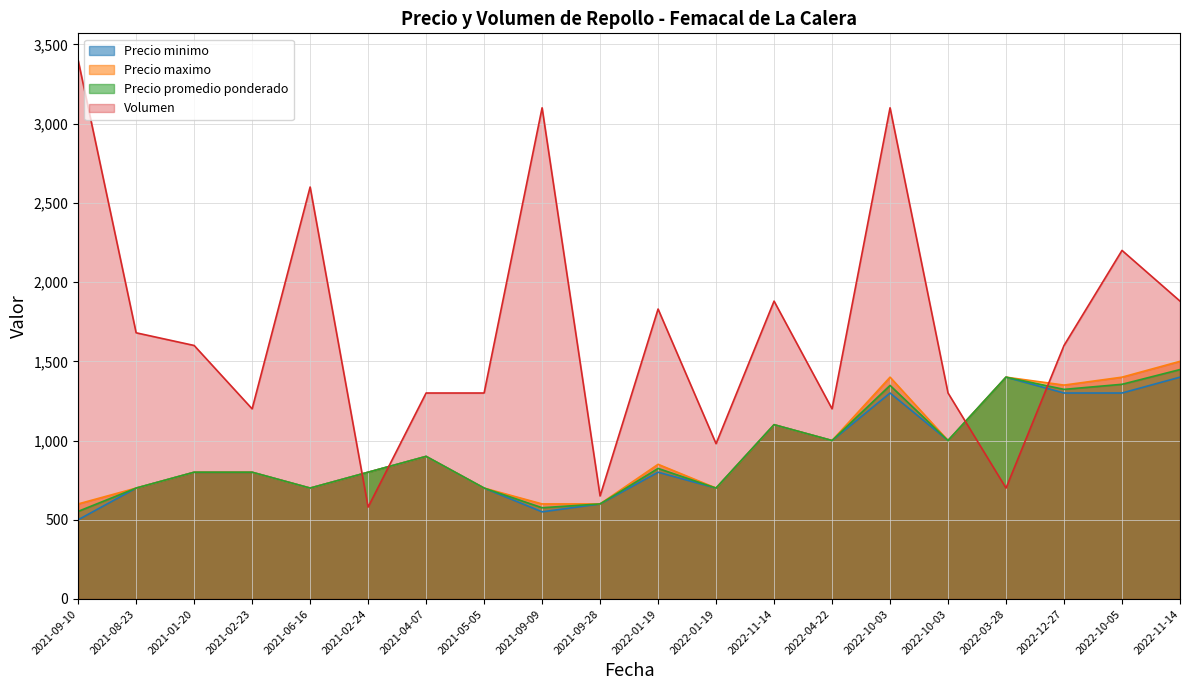

Where is the first local minimum for Volumen?

2021-02-23